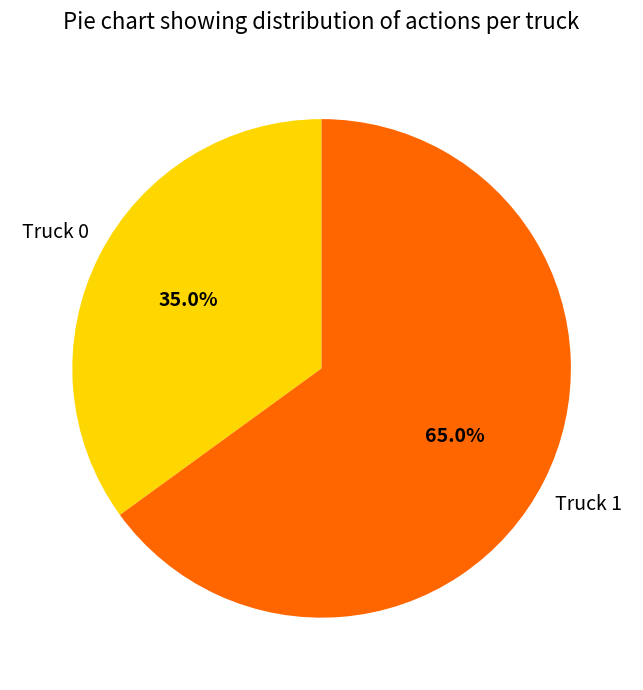

Is there a majority slice in this chart?

Yes